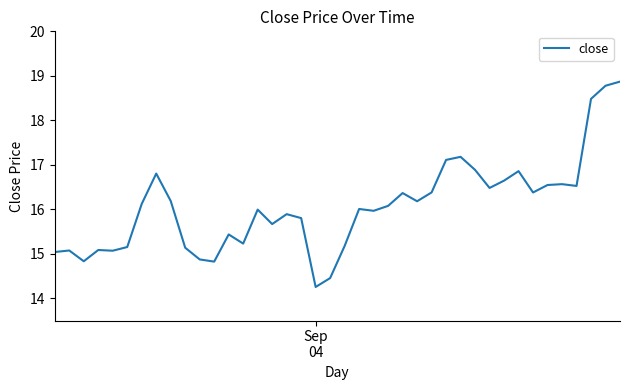

What is the minimum value shown in the chart?

14.3